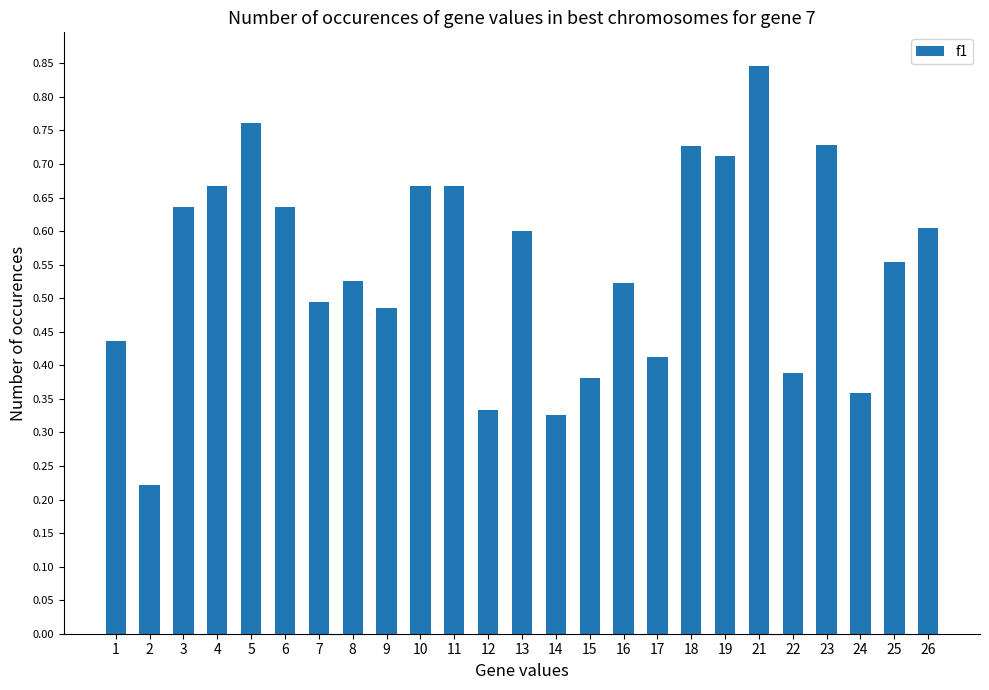

Are the bars grouped side by side (vs. stacked)?

No